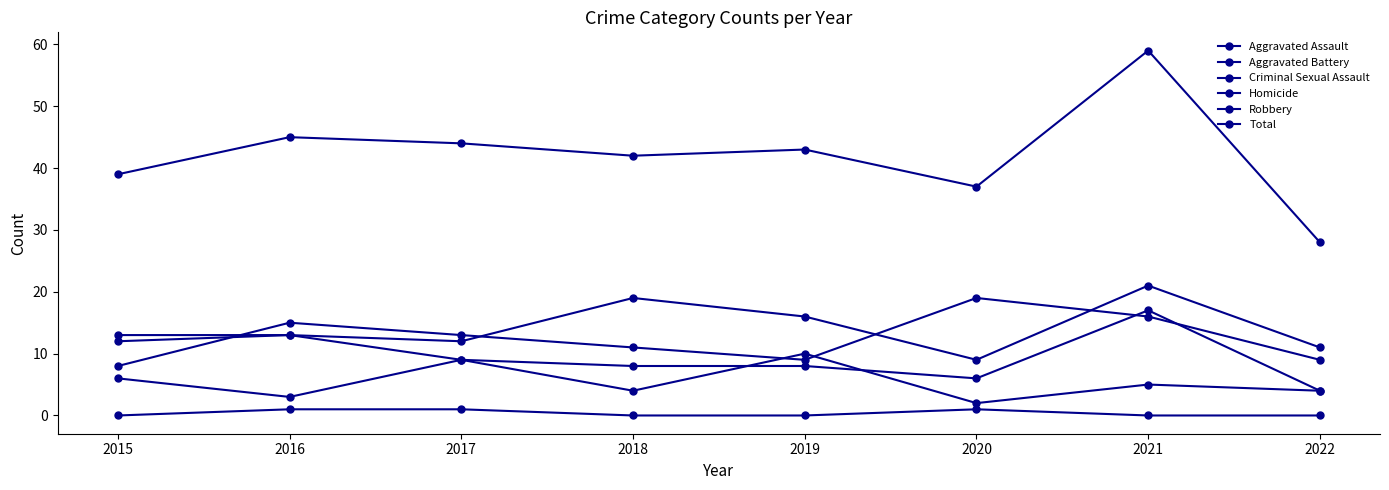

How many lines are shown in the chart?

6